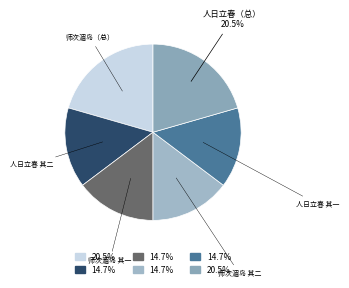

Is the sum of 人日立春（总） and 人日立春 其一 greater than half?

No